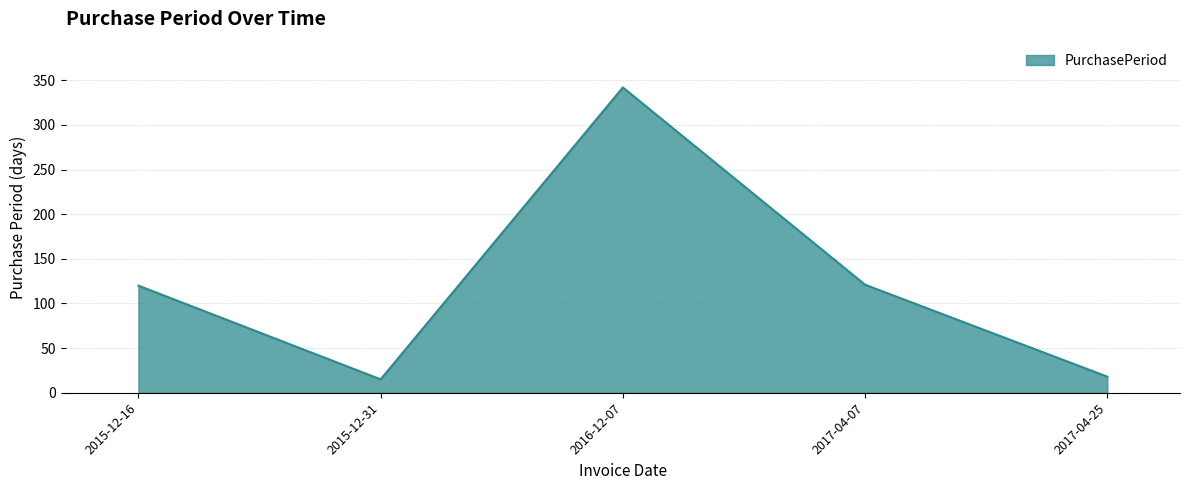

What is the difference between the values at 2015-12-31 and 2017-04-07?

106